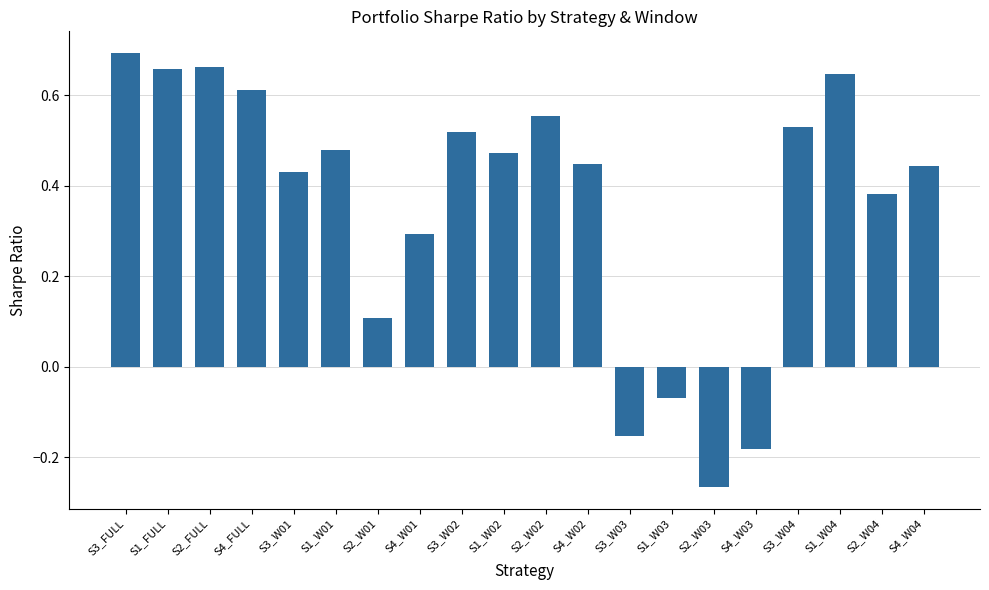

What is the difference between the maximum and minimum values?

1.0